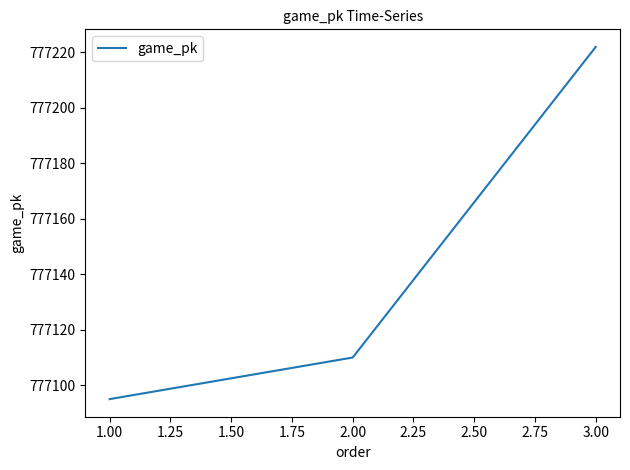

The chart shows a value of 777222 at 3.00. True or false?

True